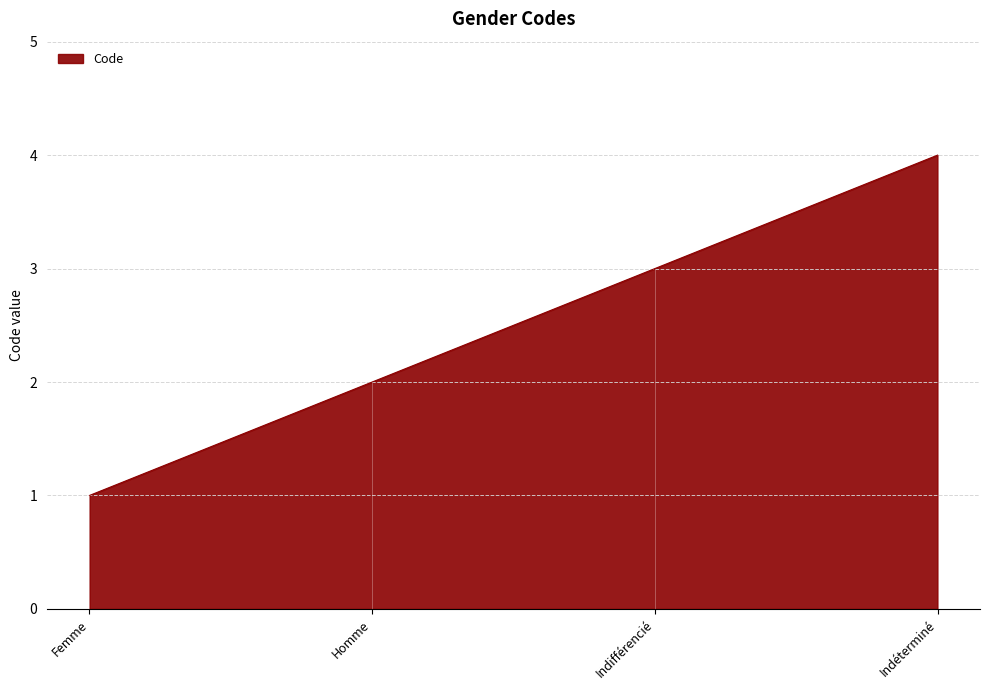

List the labels in order of value, largest first.

Indéterminé, Indifférencié, Homme, Femme